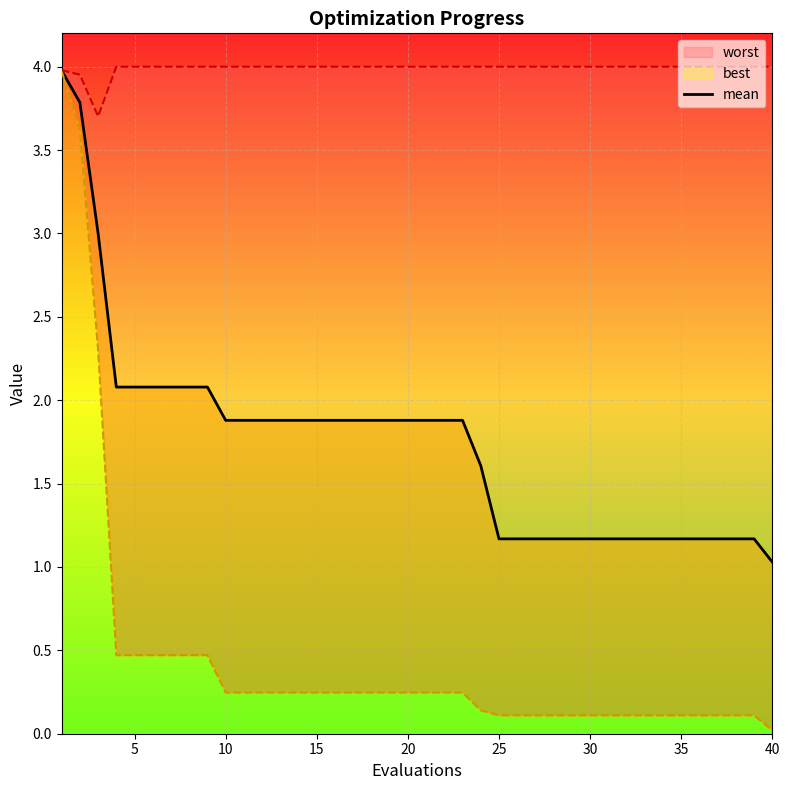

What is the sum of all values?

69.7